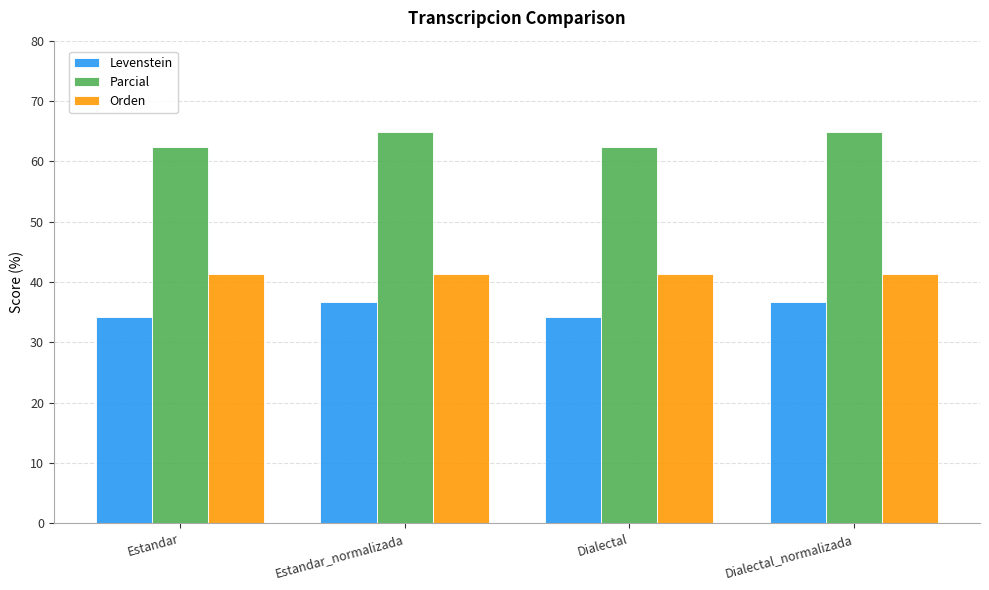

What is the minimum value for Levenstein?

34.3